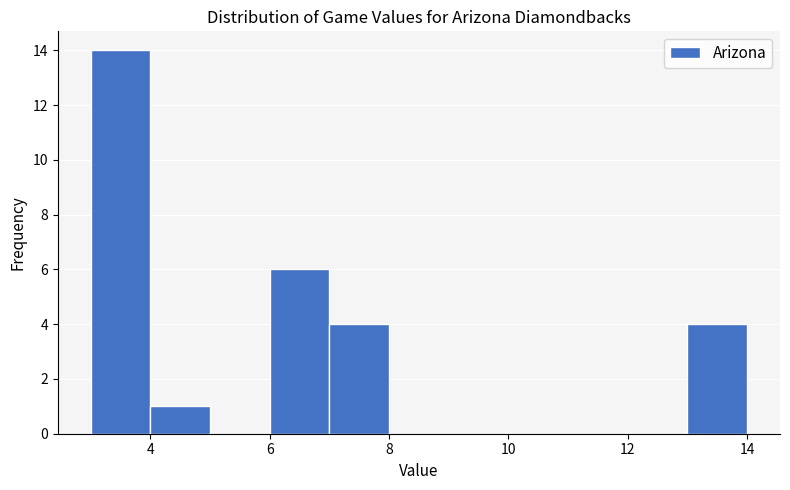

What is the height of the bar covering 7 to 8 on the x-axis? The values are not printed on the chart, so give them approximately, as read against the axis.

4